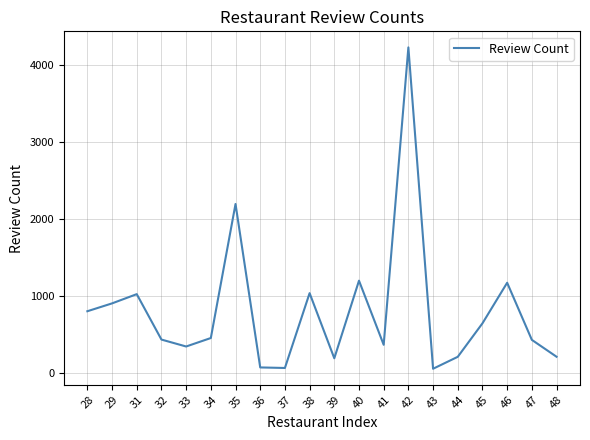

How many values are below 449?

10